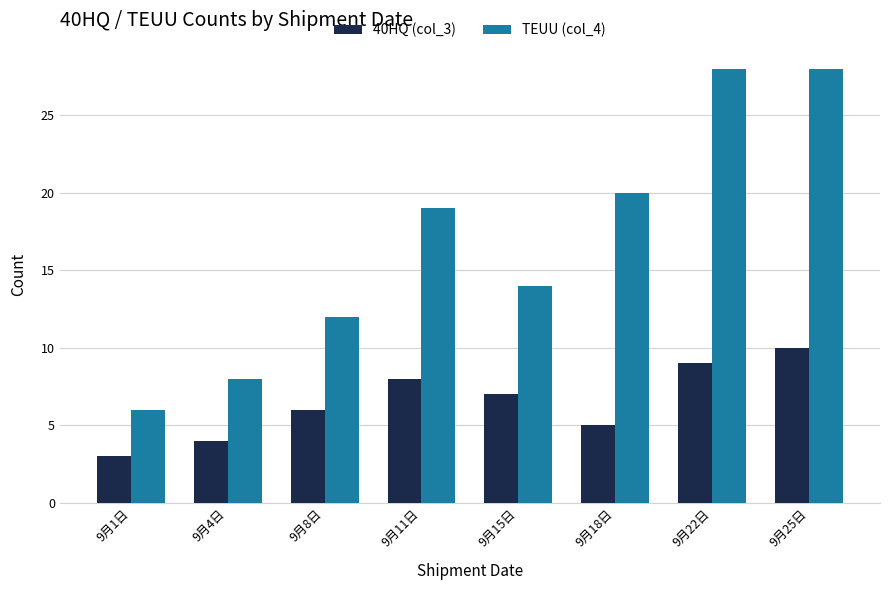

At 9月8日, list the series in order from smallest to largest.

40HQ (col_3), TEUU (col_4)